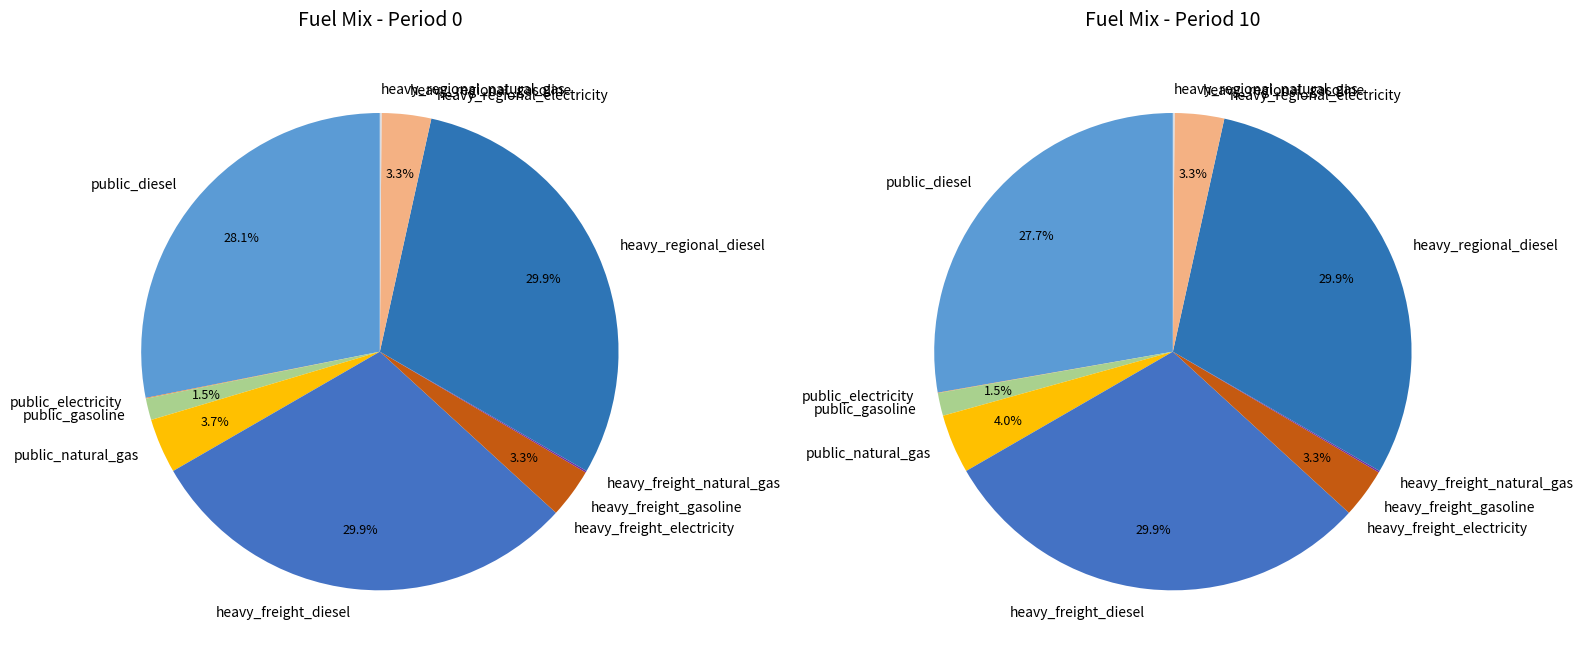

Is the sum of heavy_regional_gasoline and heavy_freight_natural_gas greater than half?

No